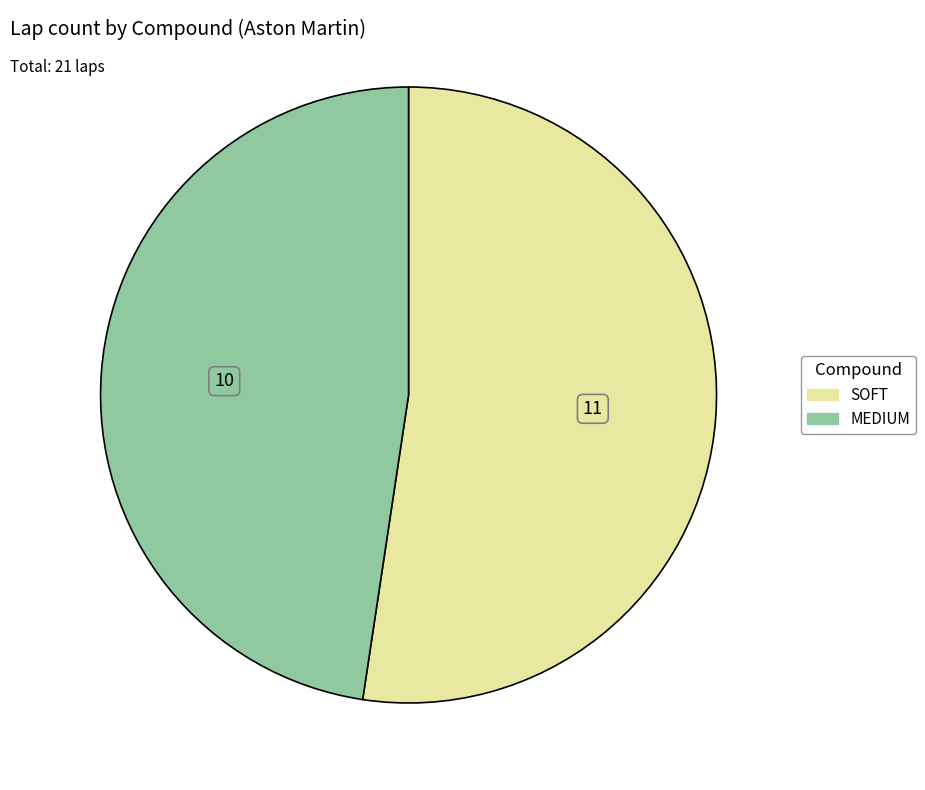

What is the largest slice in the pie chart?

SOFT